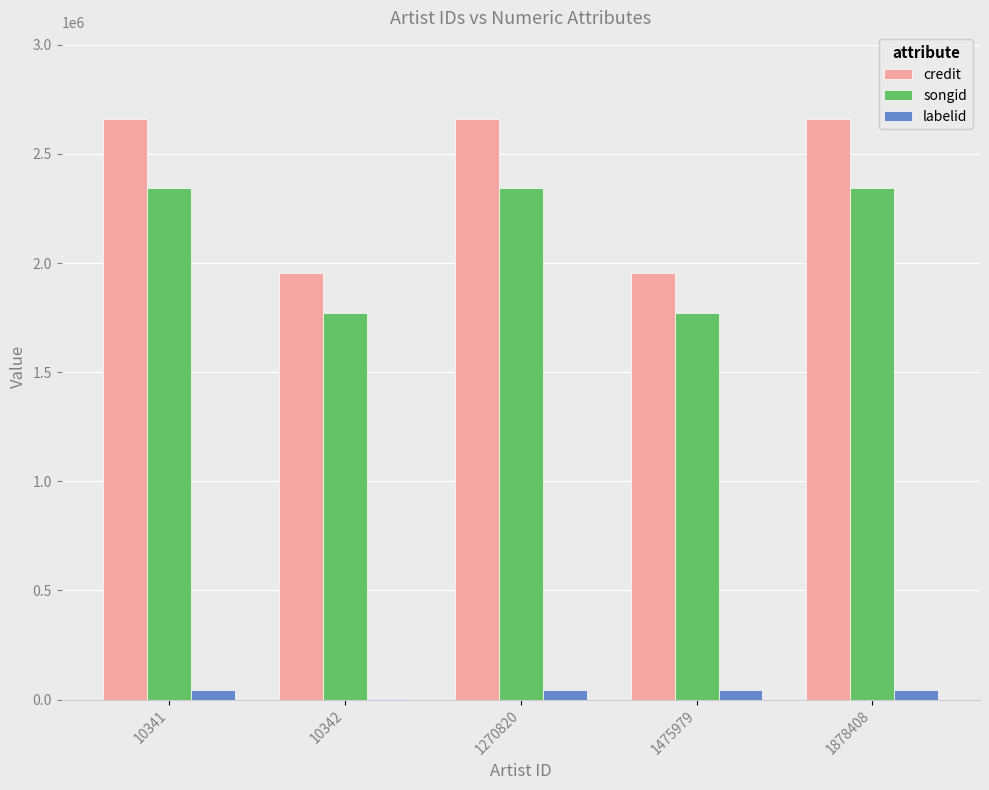

What is the spread (max minus min) of values at 1475979?

1909139